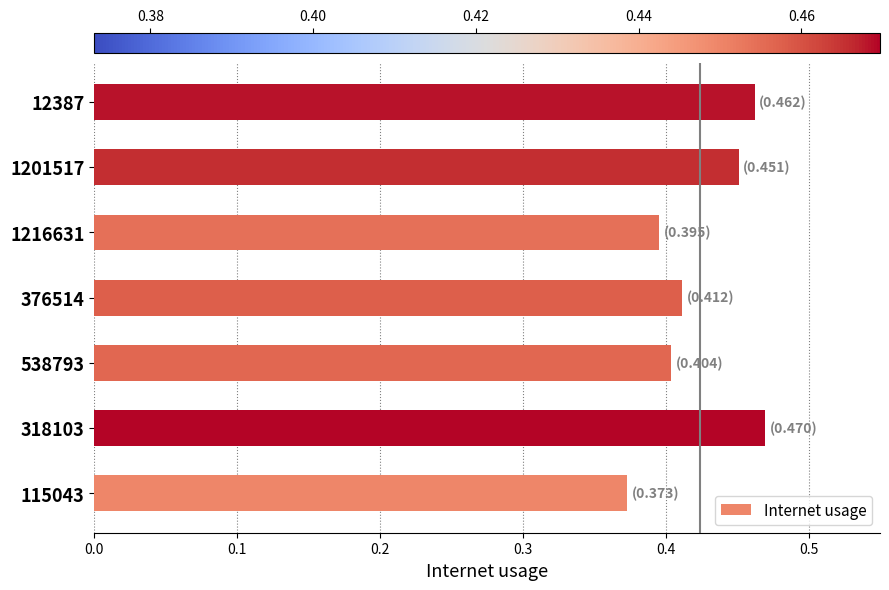

List the labels in order of value, smallest first.

115043, 1216631, 538793, 376514, 1201517, 12387, 318103